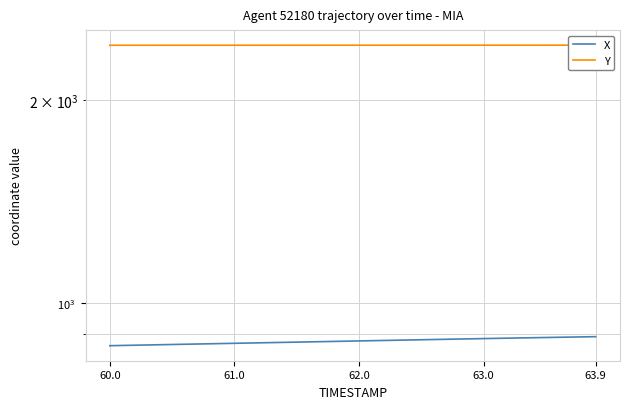

Reading right to left, transcribe all the data shown in this chart.

X: 892.9	892.3	891.6	891.0	890.4	889.7	889.1	888.4	887.8	887.1	886.4	885.7	885.0	884.3	883.6	882.9	882.1	881.4	880.7	880.0	879.3	878.6	877.9	877.2	876.5	875.8	875.1	874.4	873.7	873.0	872.2	871.5	870.8	870.1	869.4	868.7	868.0	867.3	866.6	865.9
Y: 2409.1	2409.1	2409.1	2409.0	2409.0	2409.0	2409.0	2408.9	2408.9	2408.9	2408.9	2408.8	2408.8	2408.8	2408.8	2408.8	2408.7	2408.7	2408.7	2408.7	2408.6	2408.6	2408.6	2408.6	2408.5	2408.5	2408.5	2408.4	2408.4	2408.4	2408.4	2408.3	2408.3	2408.3	2408.3	2408.2	2408.2	2408.2	2408.2	2408.2